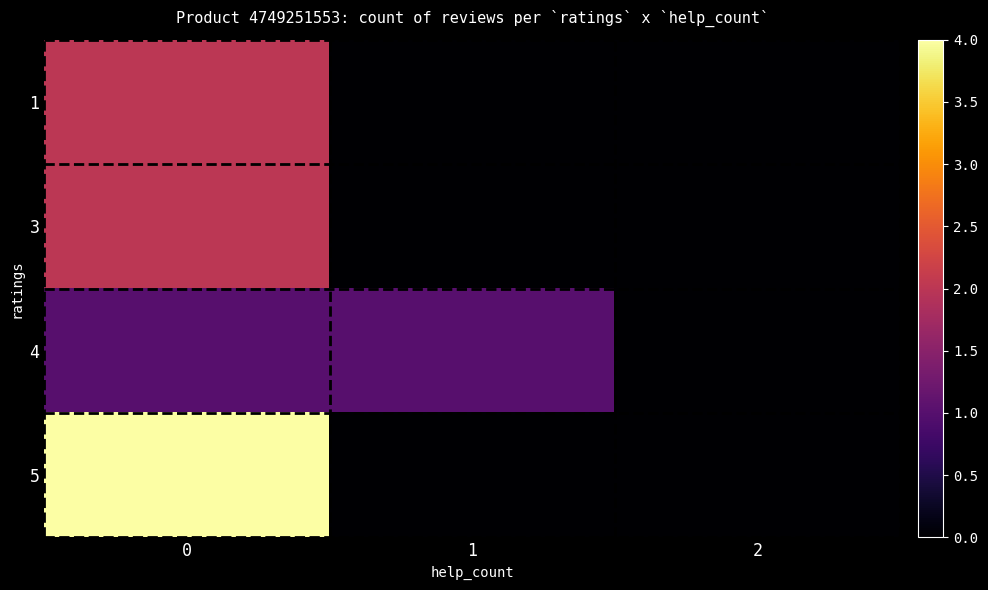

What is the maximum value shown in the chart?

4